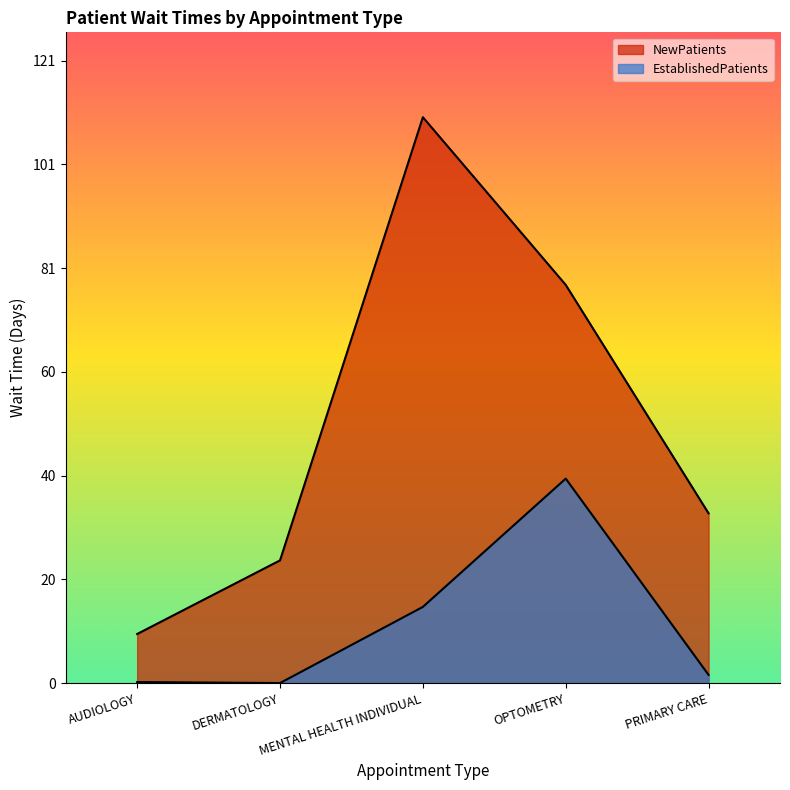

True or false: NewPatients and EstablishedPatients intersect in this chart.

False